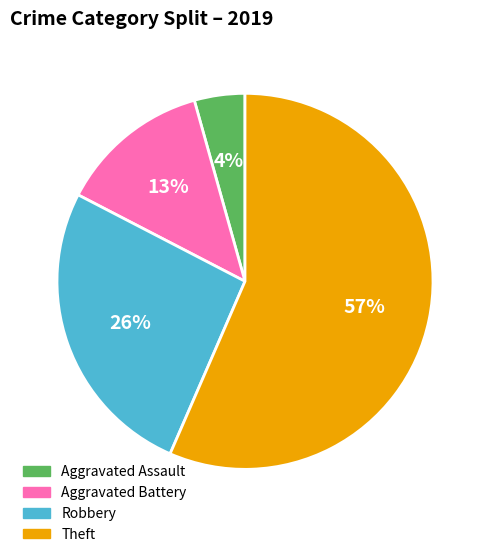

What percentage is the Theft slice, to the nearest percent?

57%